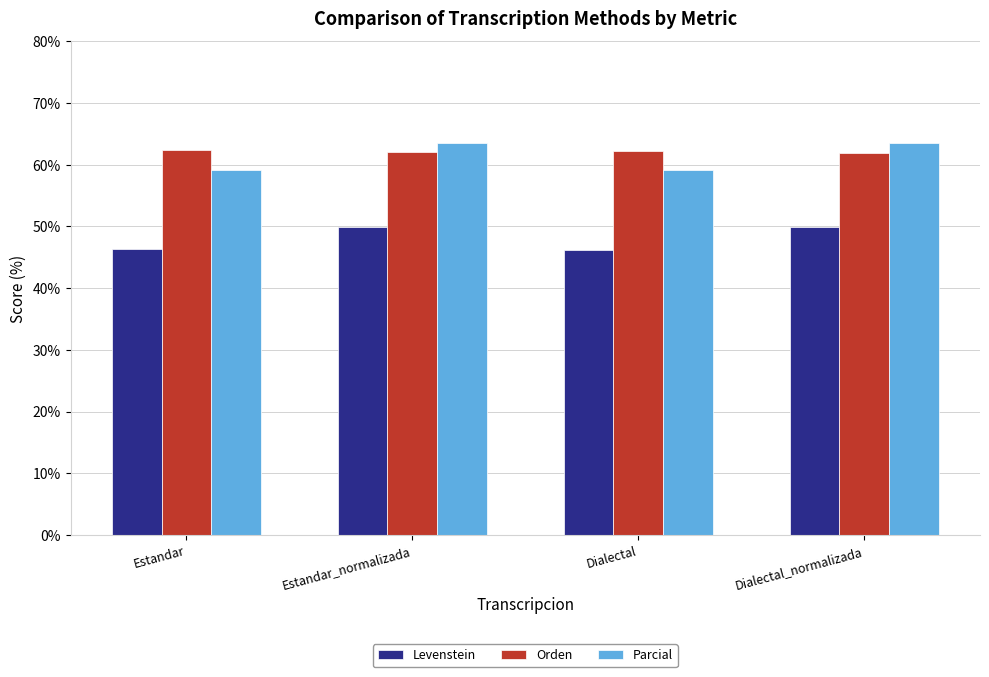

What is the value of the Parcial bar at the 4th from the left?

63.5